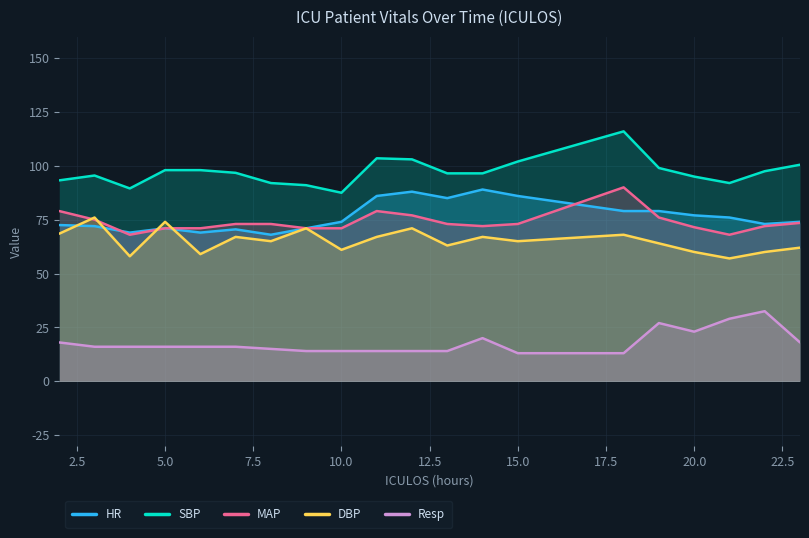

Which has a higher value, 5.0 or 16?

16